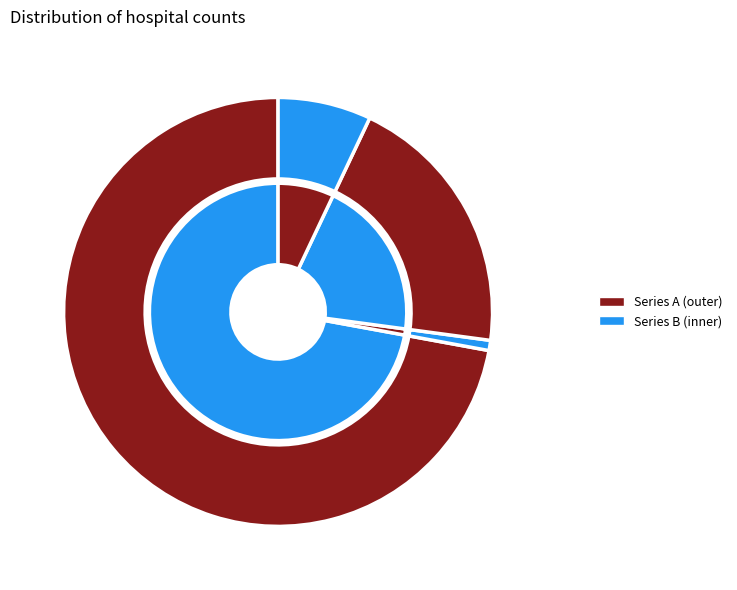

How much of the chart is everything except count?

27.9%